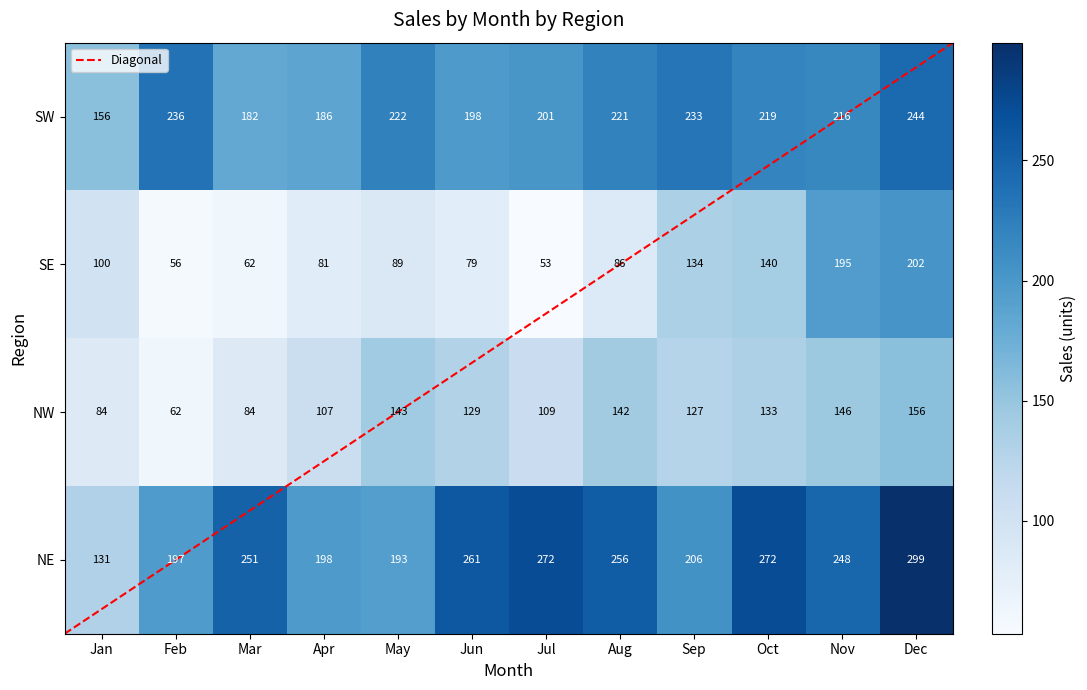

At how many categories does at least one series exceed 102?

12